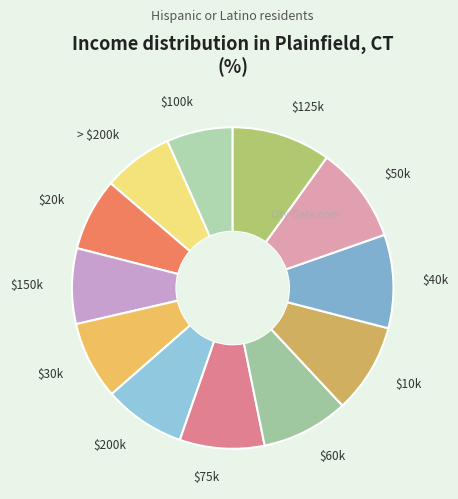

The $100k slice represents 7% of the pie. True or false?

True